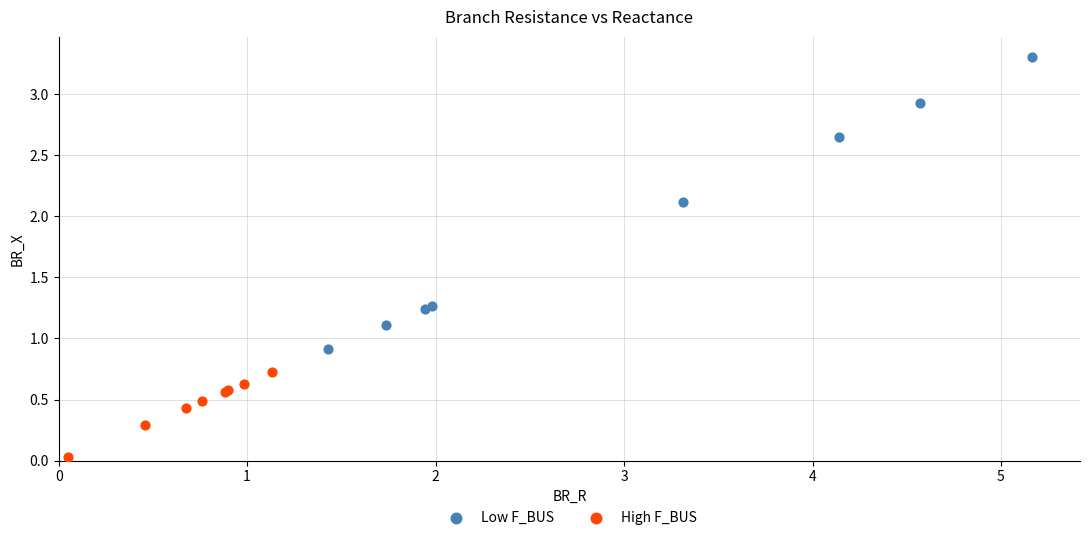

Which series reaches the minimum Y coordinate?

High F_BUS